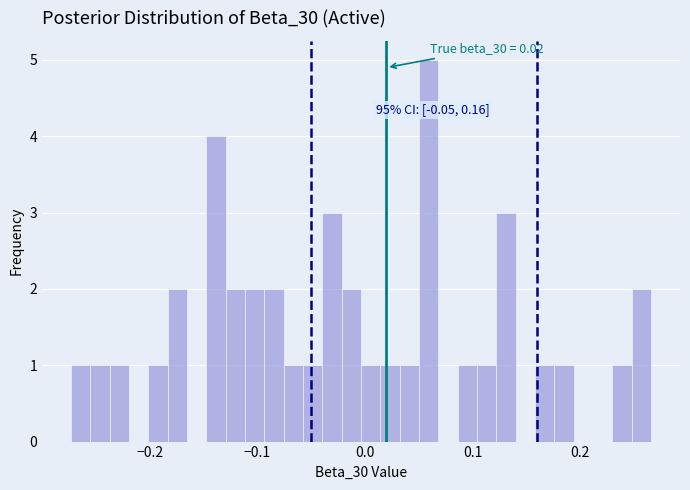

Read against the x-axis, roughly where is the centre of the tallest bar?

0.06